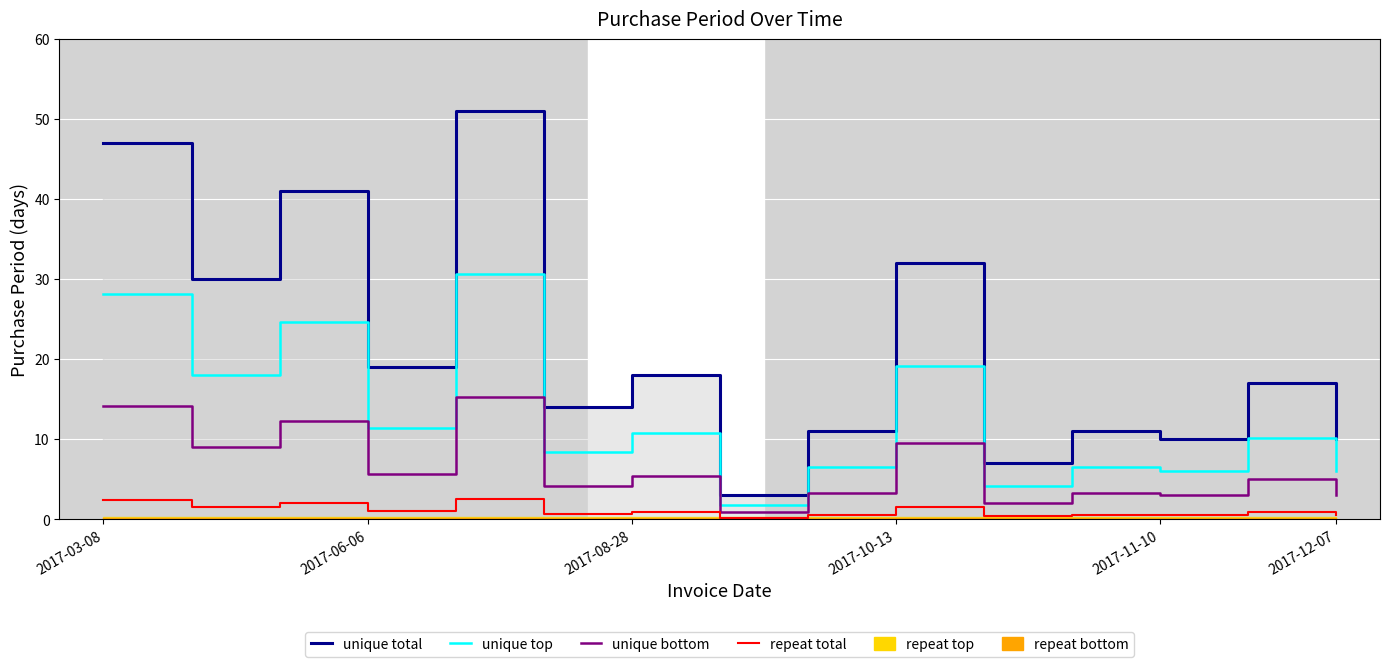

True or false: unique total and unique top intersect in this chart.

False